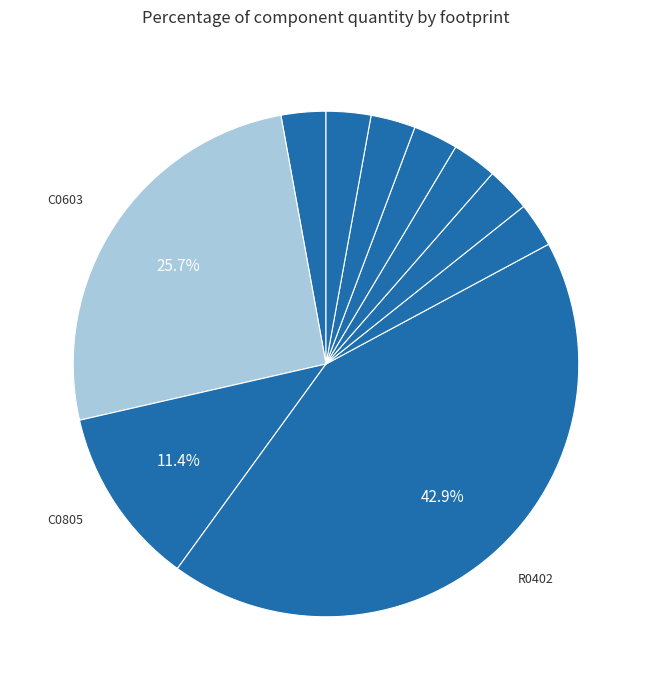

How many segments does this pie chart have?

10